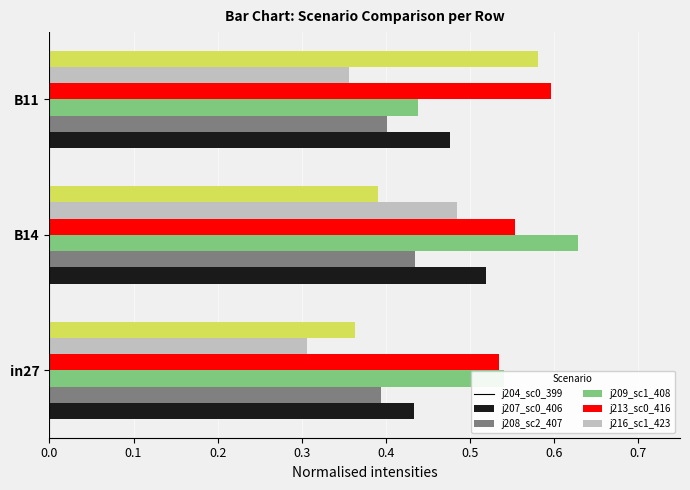

What is the minimum value shown in the chart?

0.3